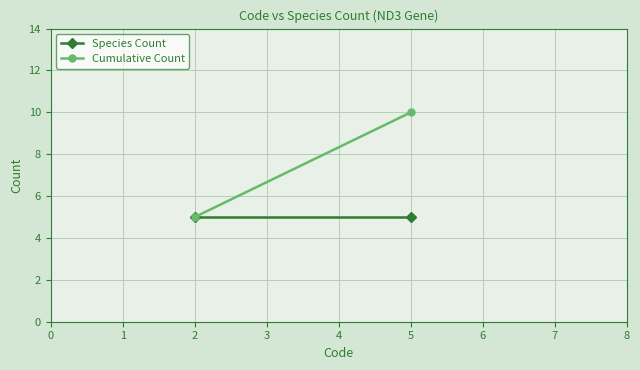

Which series has the largest total across all categories?

Cumulative Count